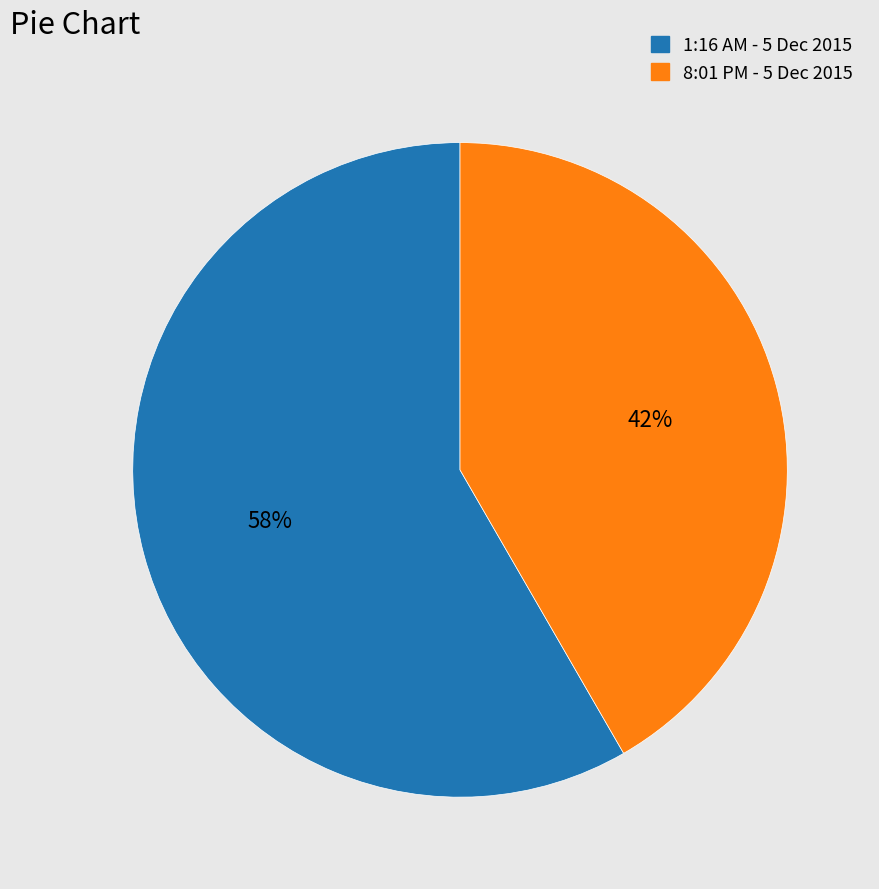

Is the sum of 1:16 AM - 5 Dec 2015 and 8:01 PM - 5 Dec 2015 greater than half?

Yes